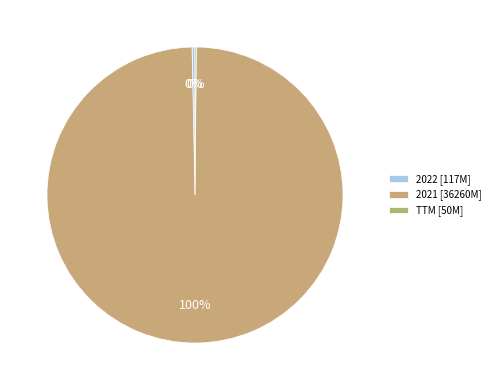

To the nearest percent, what percentage of the pie is 2021?

100%